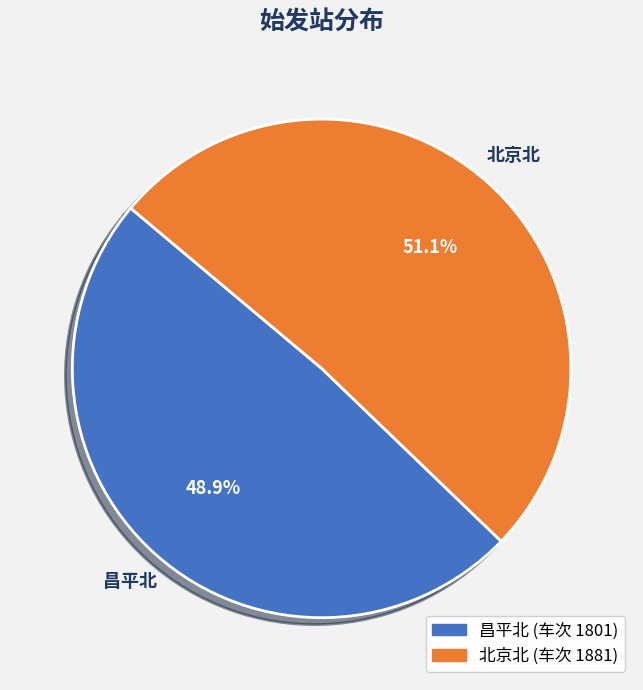

How many slices are in this pie chart?

2